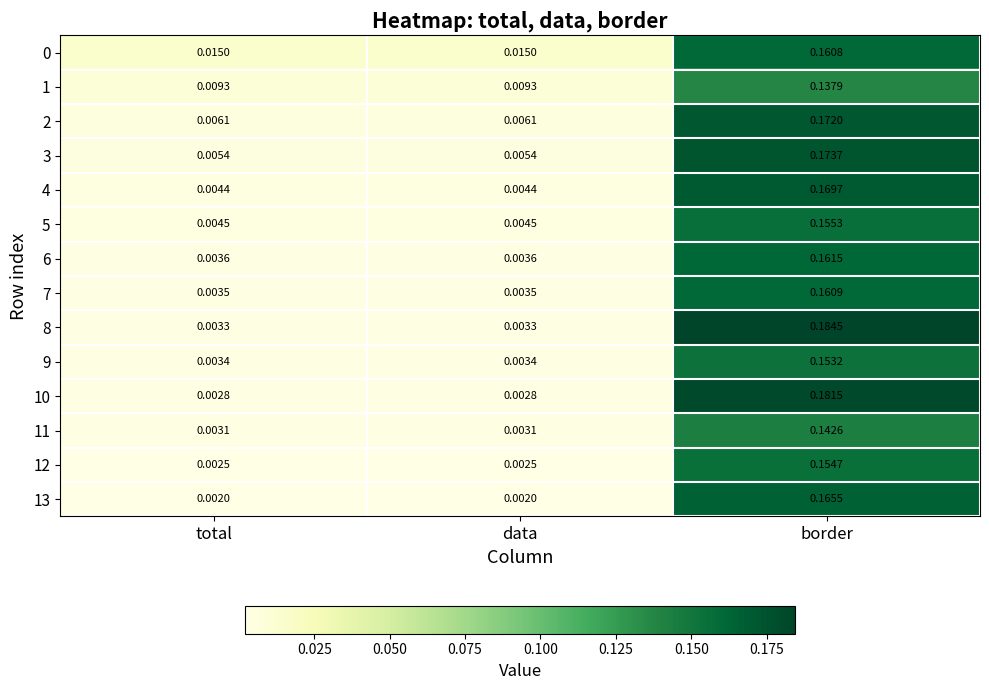

At which category is the sum across all series the highest?

border